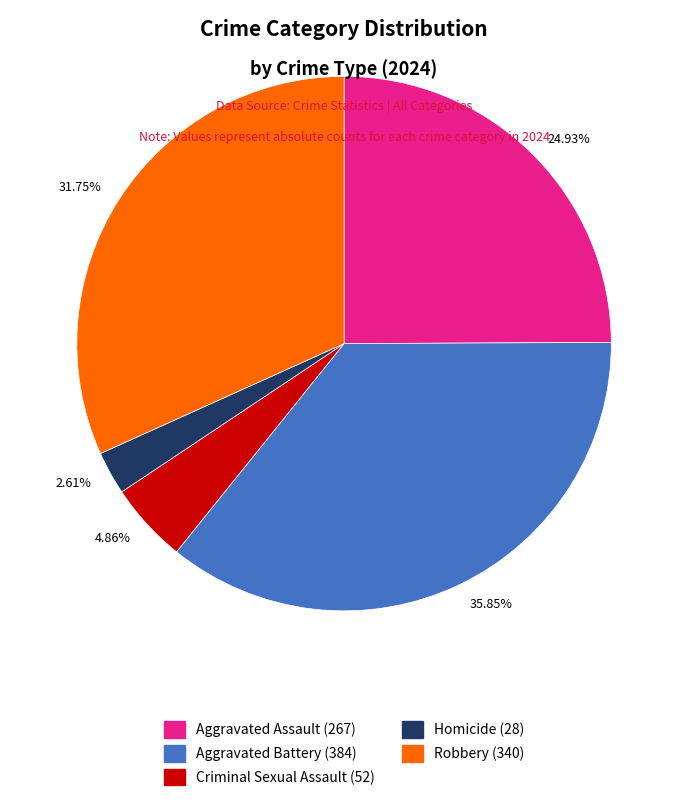

To the nearest percent, what percentage of the pie is Robbery?

32%